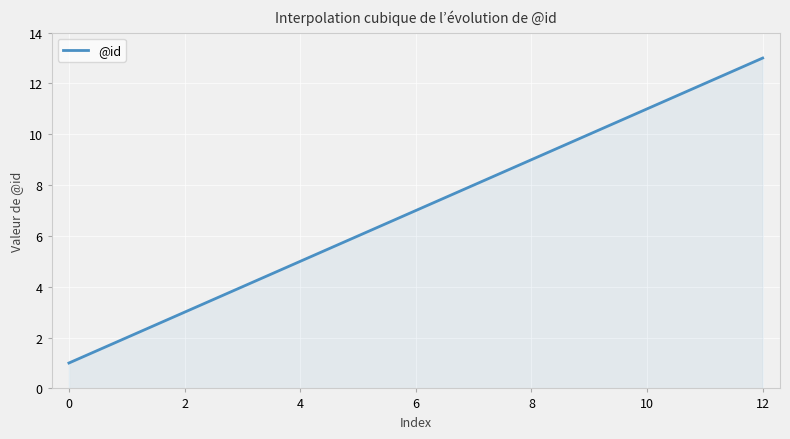

What is the sum of all values?

2100.0